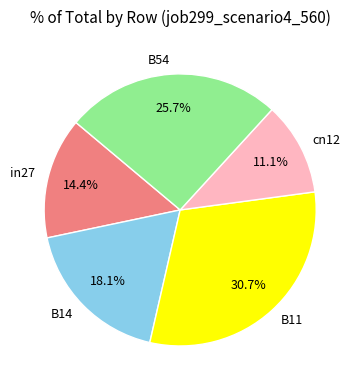

To the nearest percent, what percentage of the pie is in27?

14%